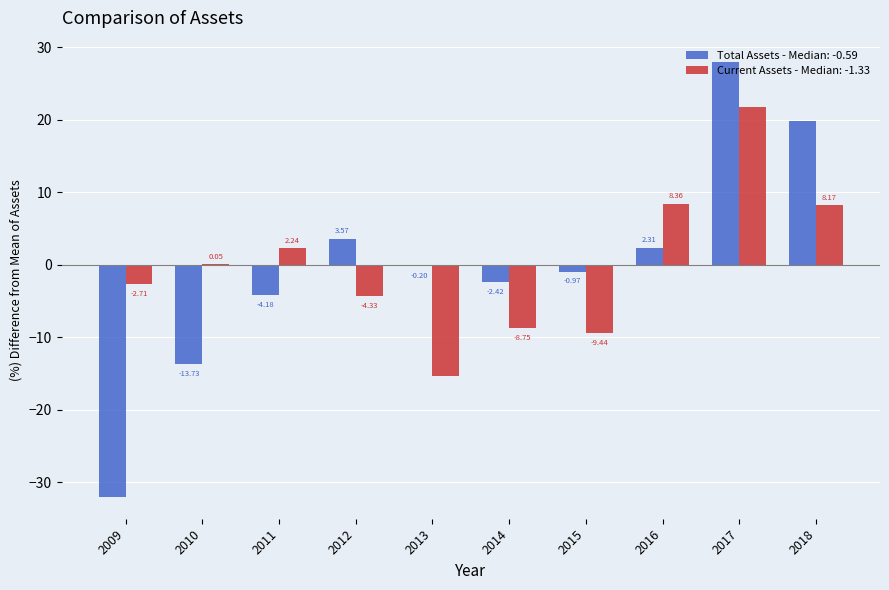

Is the value of Current Assets - Median: -1.33 at 2017 greater than the value of Total Assets - Median: -0.59 at 2009?

Yes